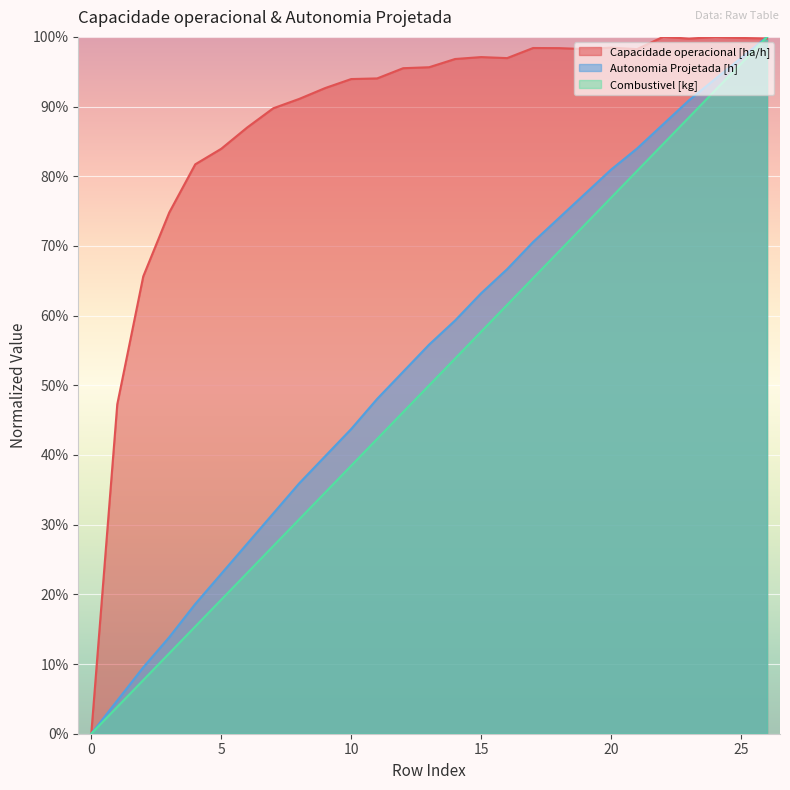

True or false: Autonomia Projetada [h] has more than 2 interior local peaks.

False